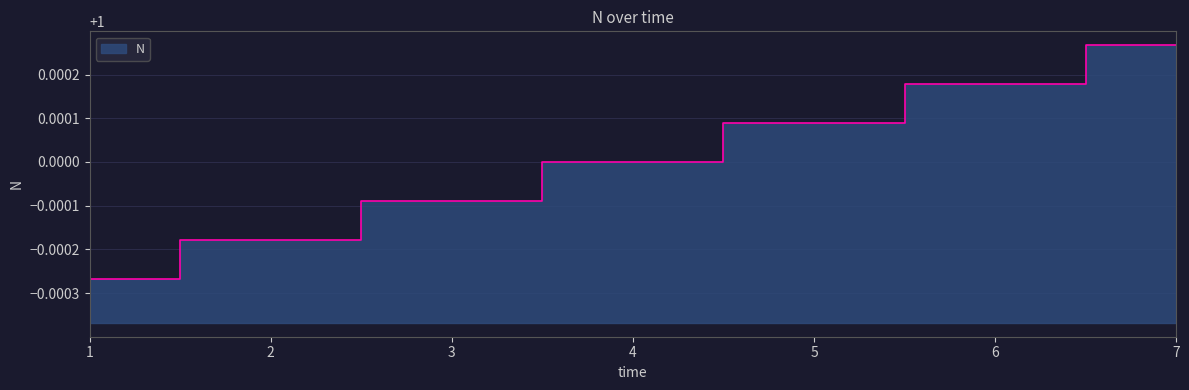

Which category has the lowest value across all series?

1